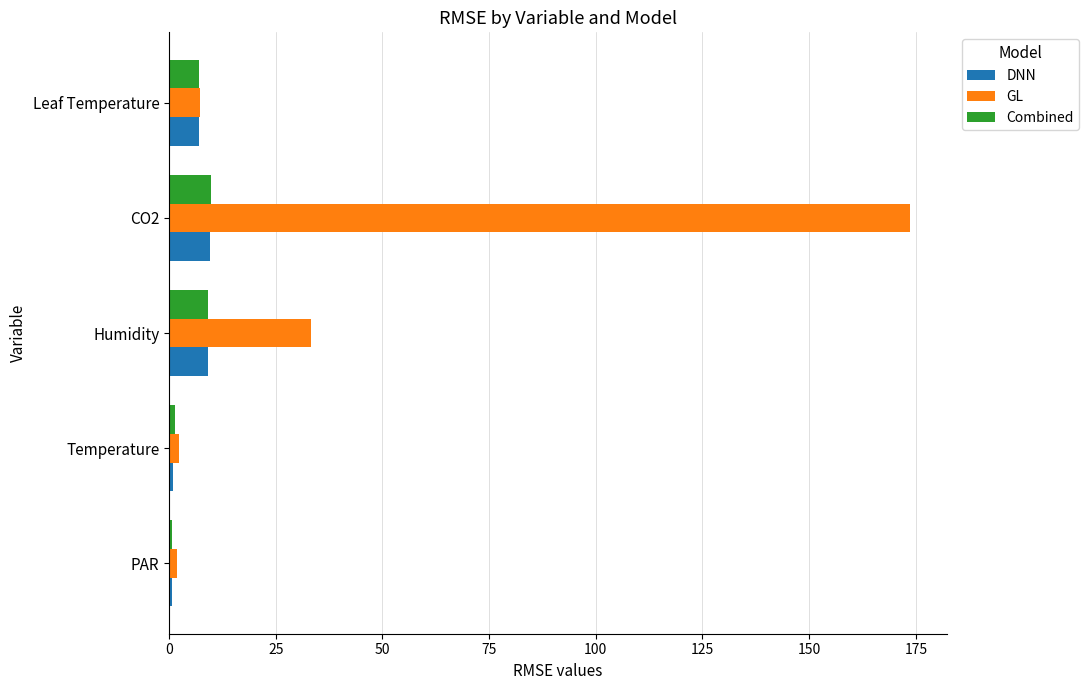

Is the value of Combined at Humidity greater than the value of DNN at PAR?

Yes